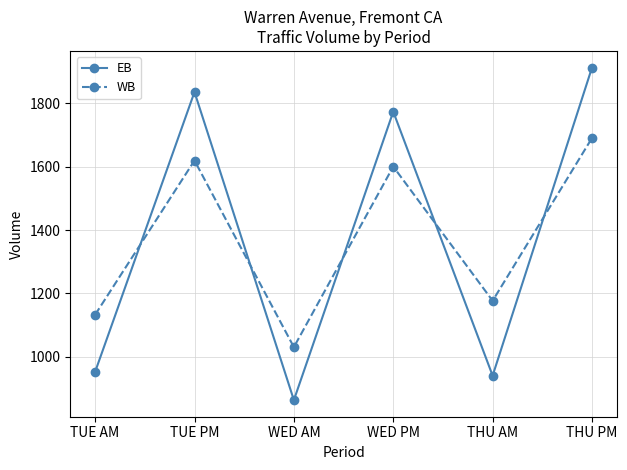

Does the chart display data point markers on the line(s)?

Yes